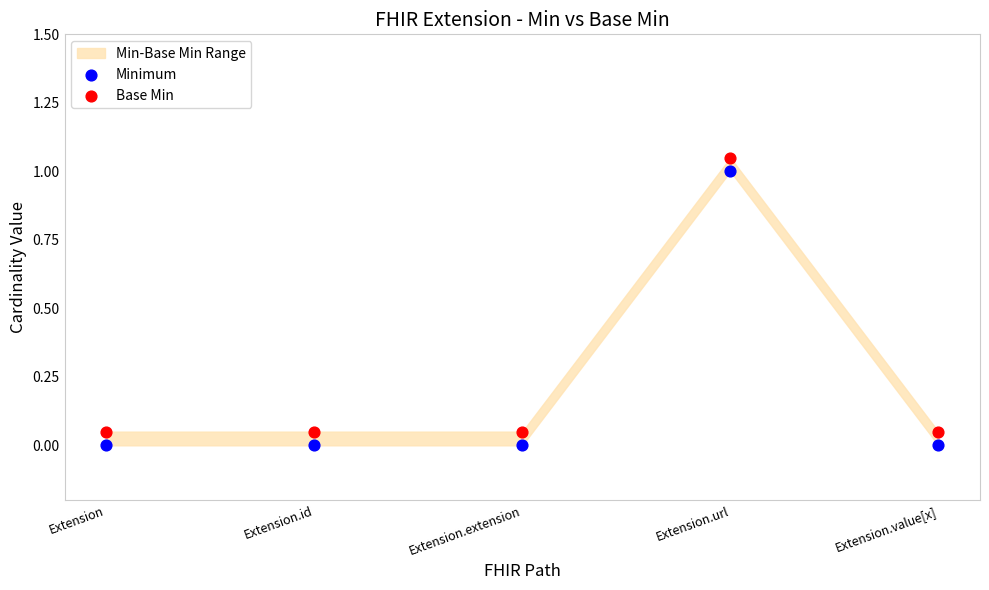

Which series reaches the maximum Y coordinate?

Base Min